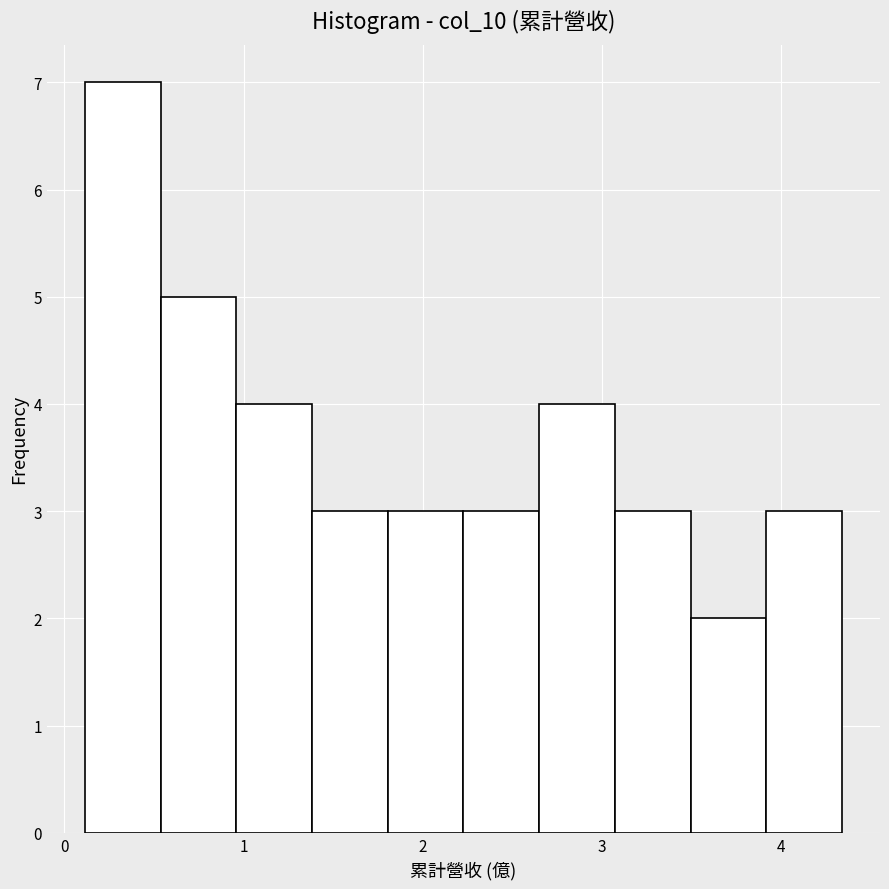

How tall is the bar that spans 1.8 to 2.2 on the x-axis? Neither the bar edges nor the heights are printed on the chart, so give them approximately, as read against the axes.

3